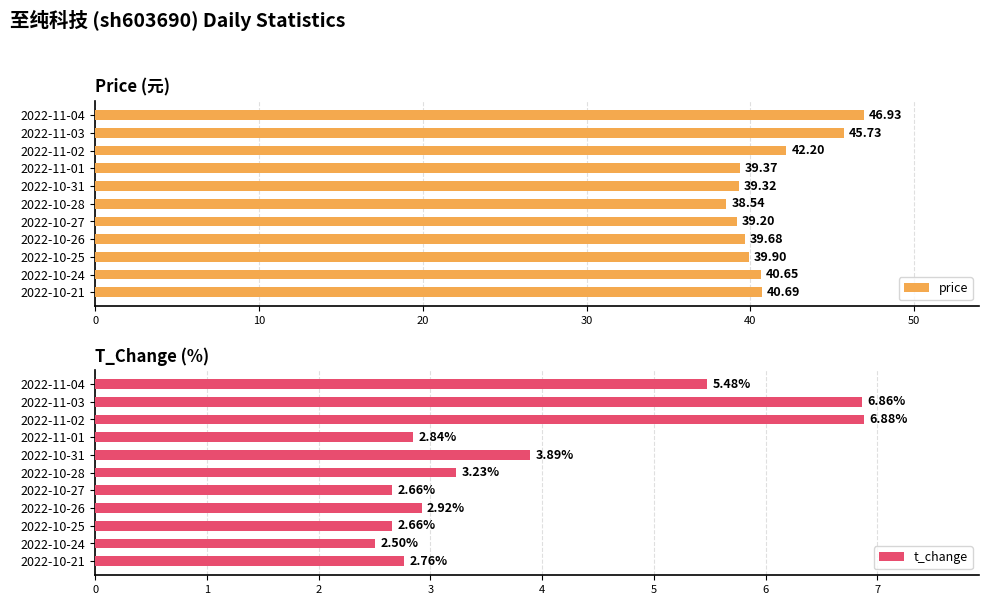

List the labels in order of price value, largest first.

2022-11-04, 2022-11-03, 2022-11-02, 2022-10-21, 2022-10-24, 2022-10-25, 2022-10-26, 2022-11-01, 2022-10-31, 2022-10-27, 2022-10-28